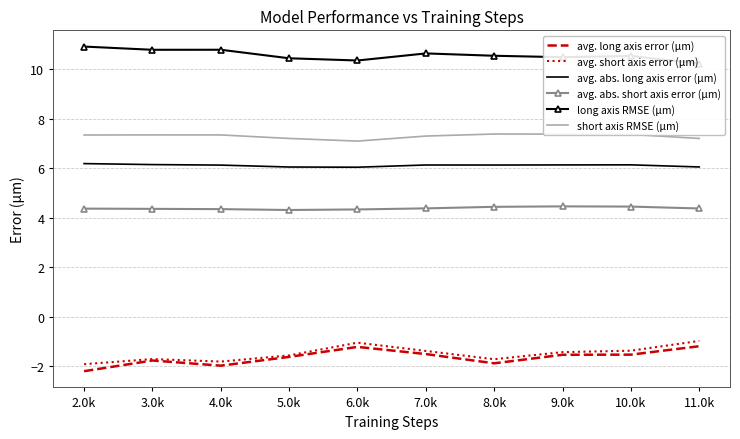

What is the sum of all avg. short axis error (μm) values?

-14.9